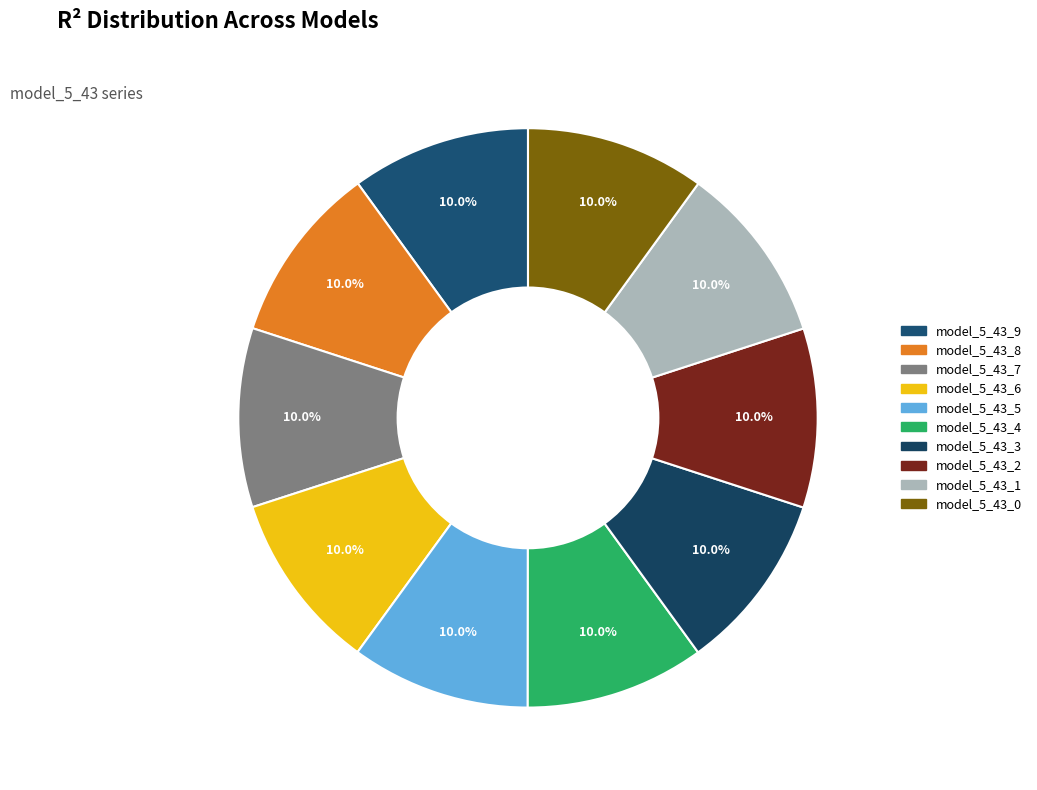

Count the number of slices in the pie.

10